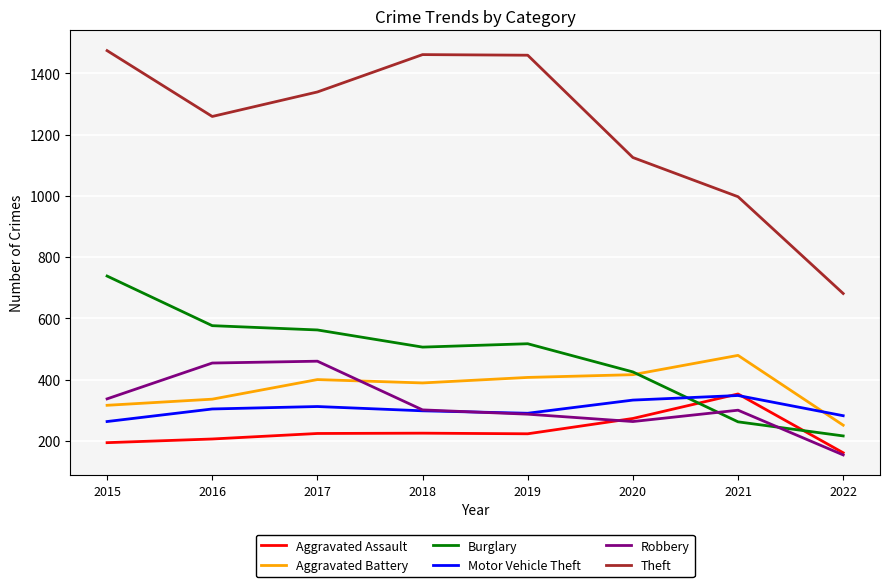

True or false: Burglary has a value of 330 at 2018.

False